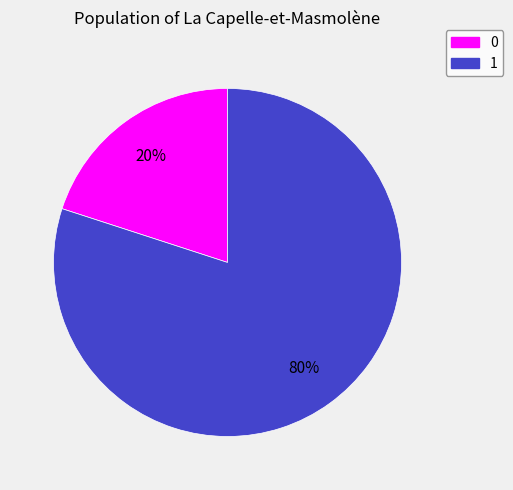

True or false: 0 accounts for 20% of the total.

True